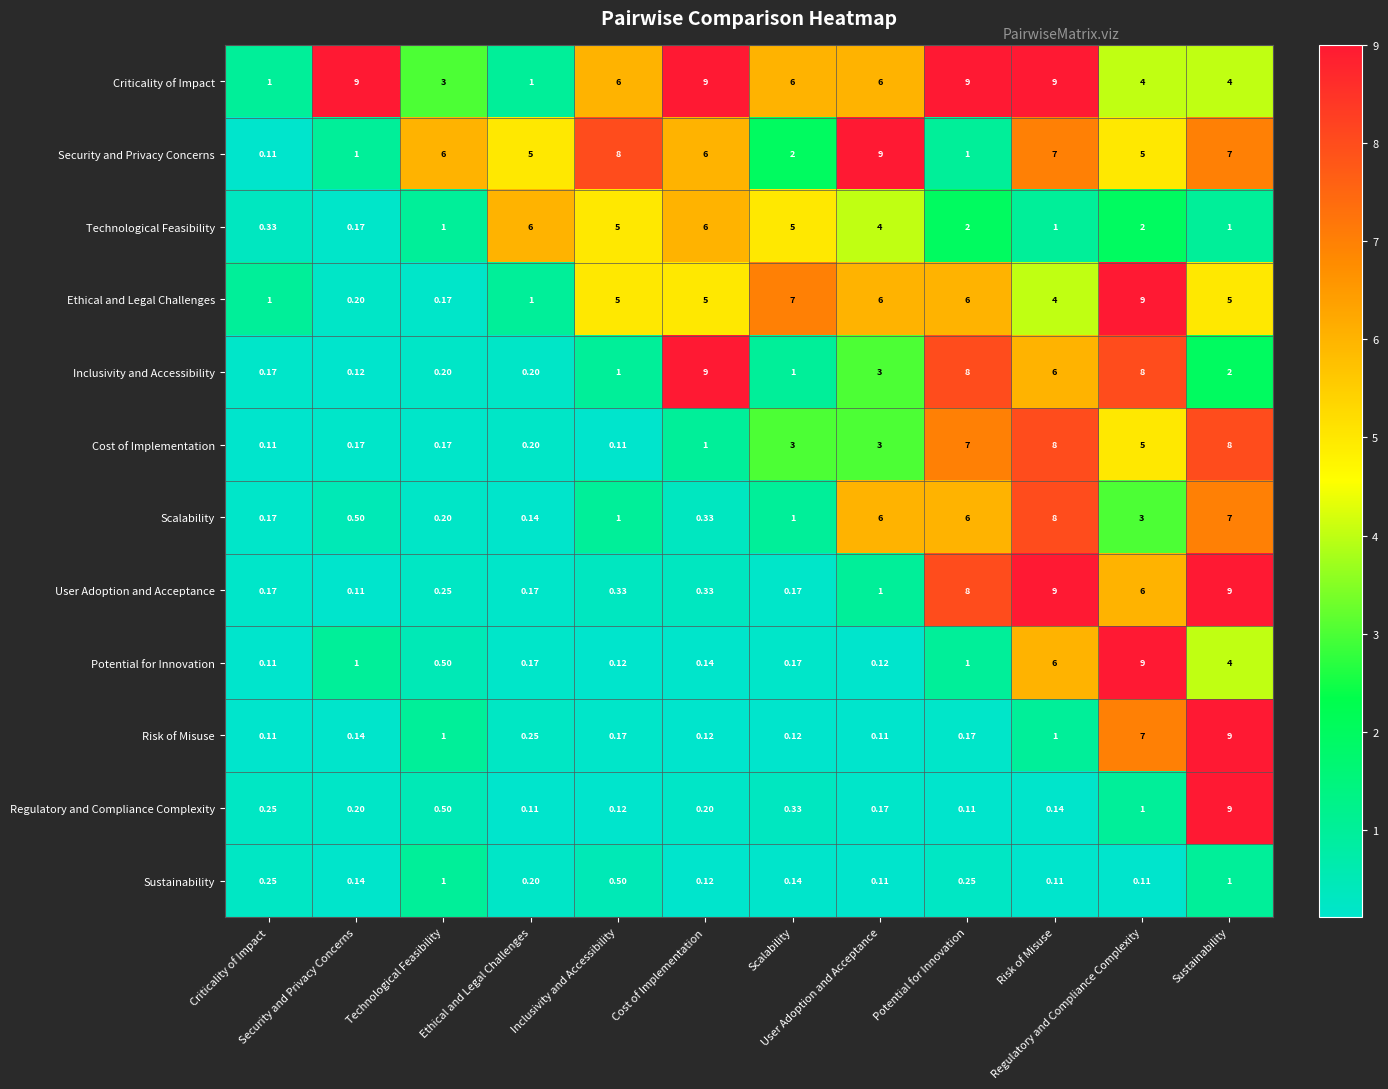

Count the number of categories in the chart.

12